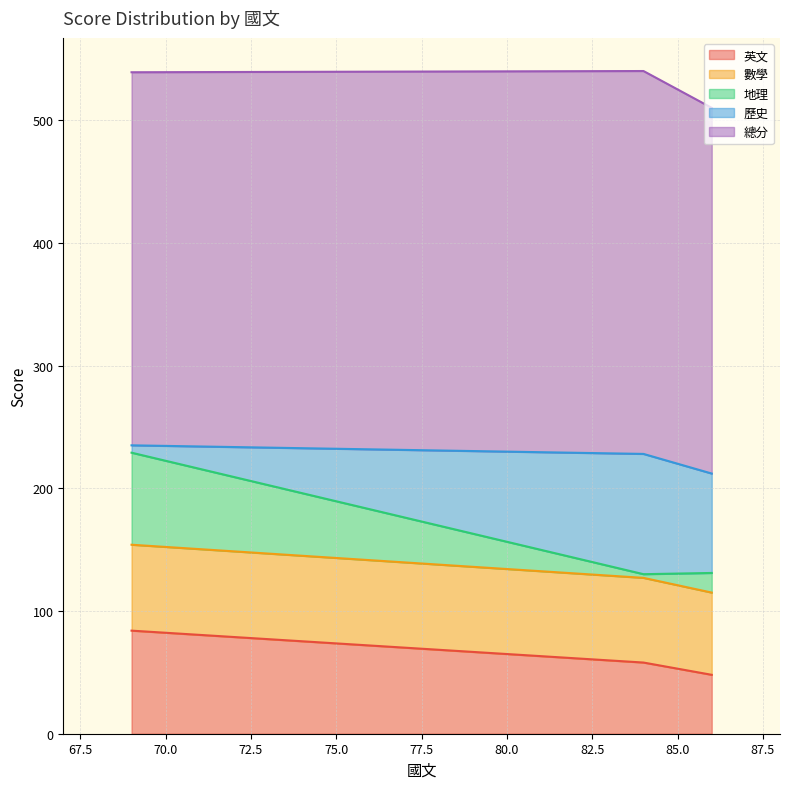

The 英文 series shows 33 at 86. True or false?

False